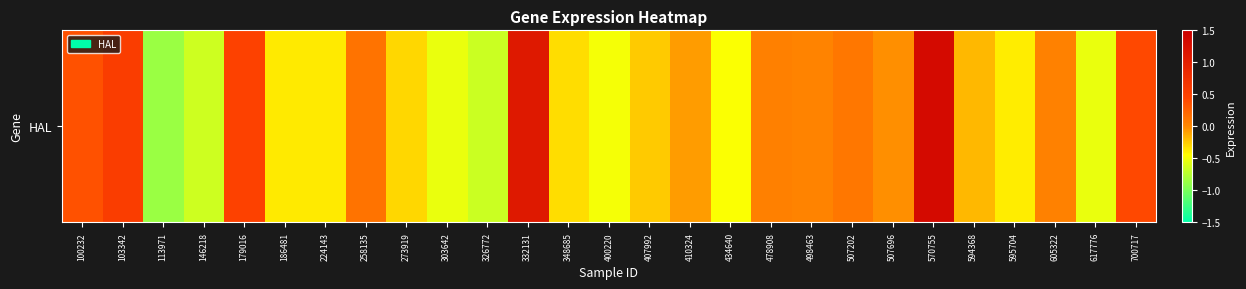

Reading right to left, extract all data points from this chart.

700717=0.4	617776=-0.5	605322=0.0	595704=-0.4	594368=-0.2	570755=1.3	507696=-0.0	507202=0.1	498463=0.0	478908=0.1	434640=-0.5	410324=-0.1	407992=-0.2	400220=-0.5	348685=-0.3	332131=1.1	326772=-0.7	303642=-0.5	273919=-0.3	258135=0.1	224143=-0.4	186481=-0.4	179016=0.5	146218=-0.6	113971=-0.9	103342=0.5	100232=0.4